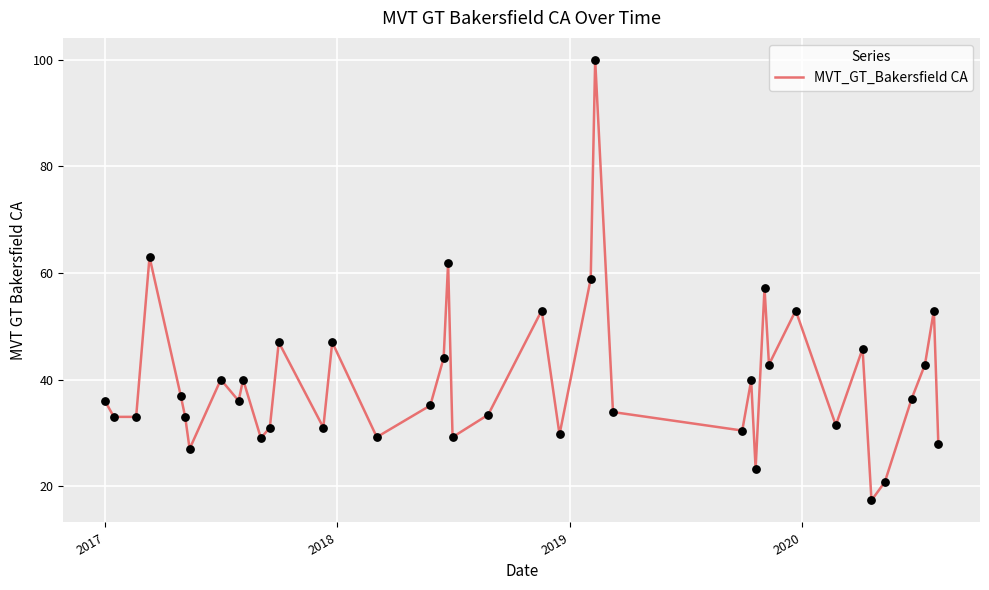

What is the smallest value displayed?

17.3